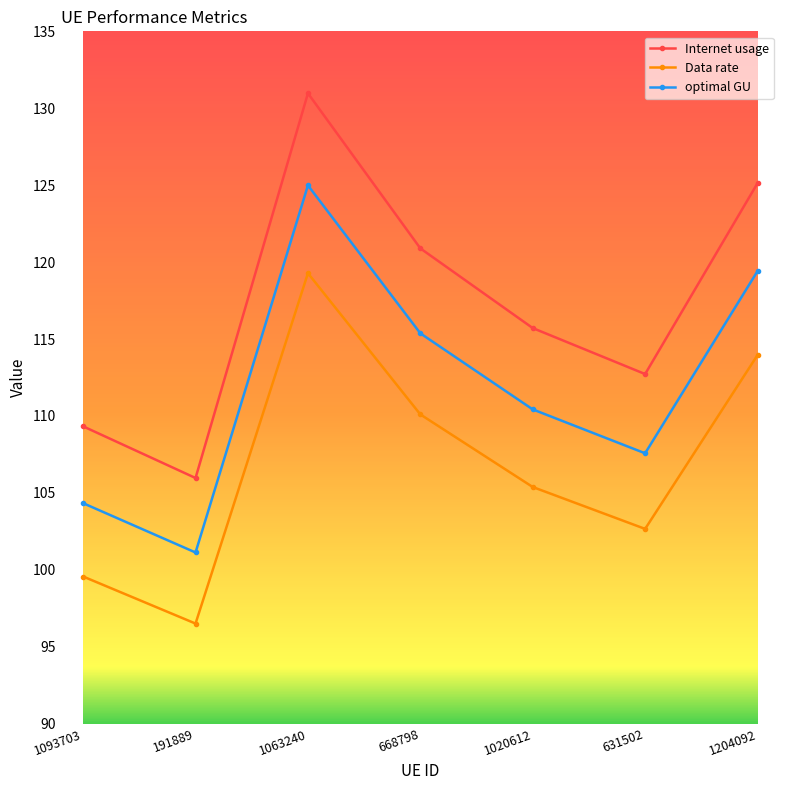

What is the difference between the Data rate values at 1063240 and 668798?

9.2